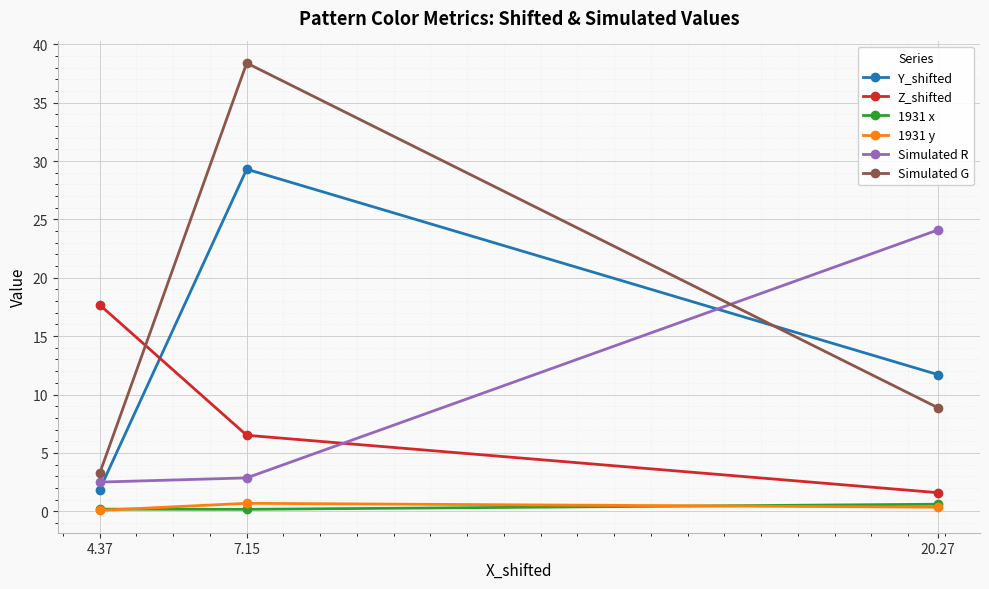

The Z_shifted series shows 1.6 at 20.27. True or false?

True